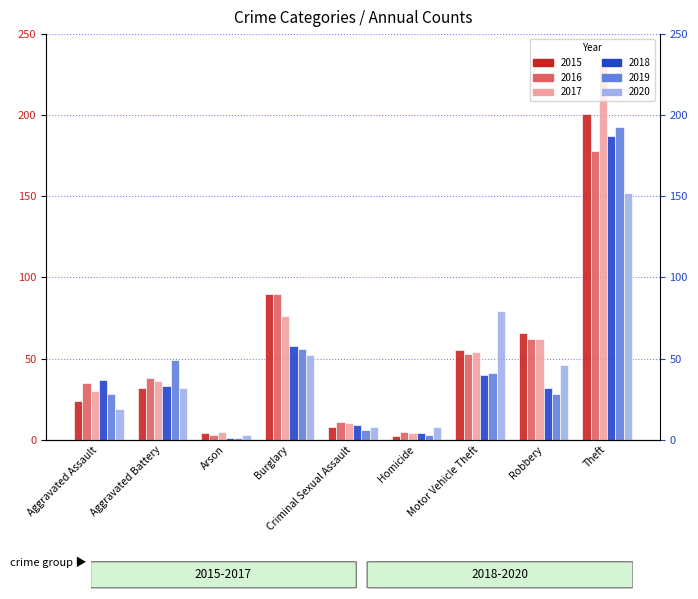

How many data points in 2020 are above 32?

4